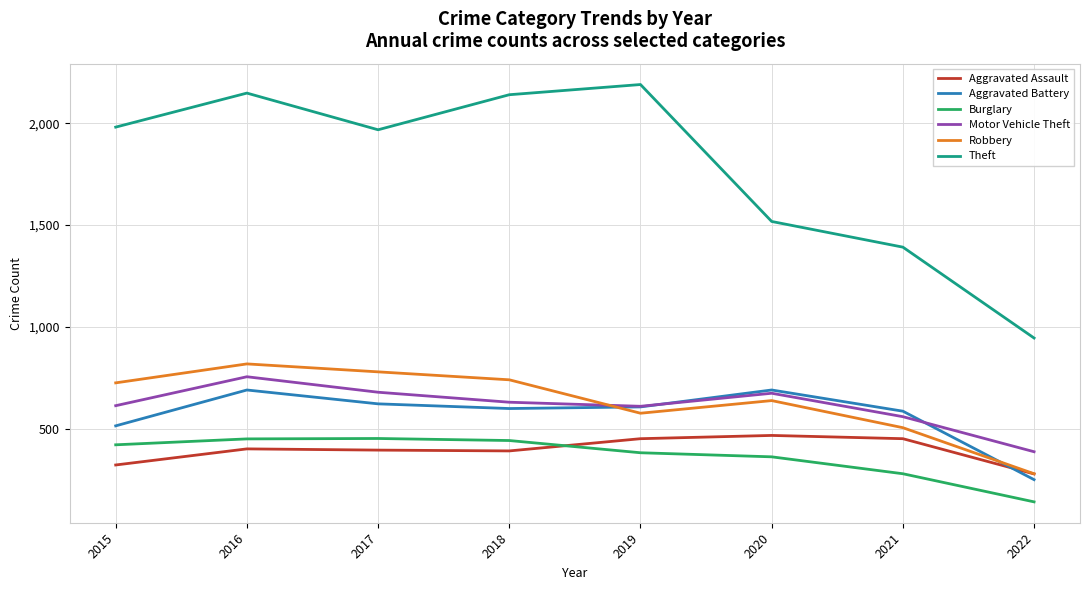

True or false: Motor Vehicle Theft and Aggravated Assault intersect in this chart.

False